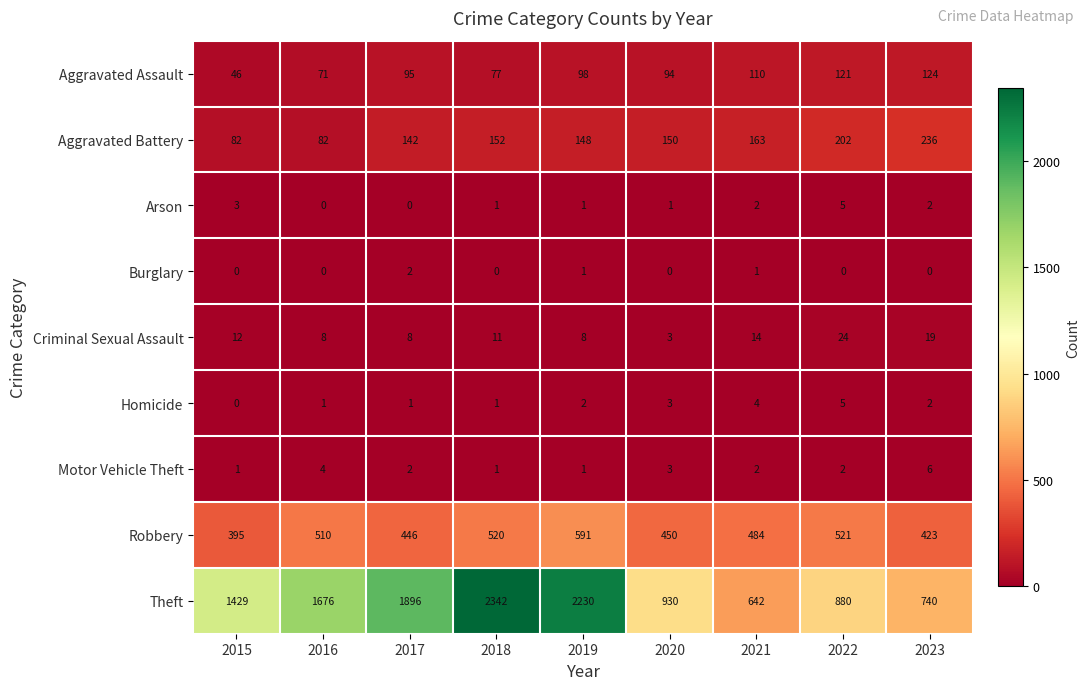

What is the difference between the highest and lowest values at 2015?

1429